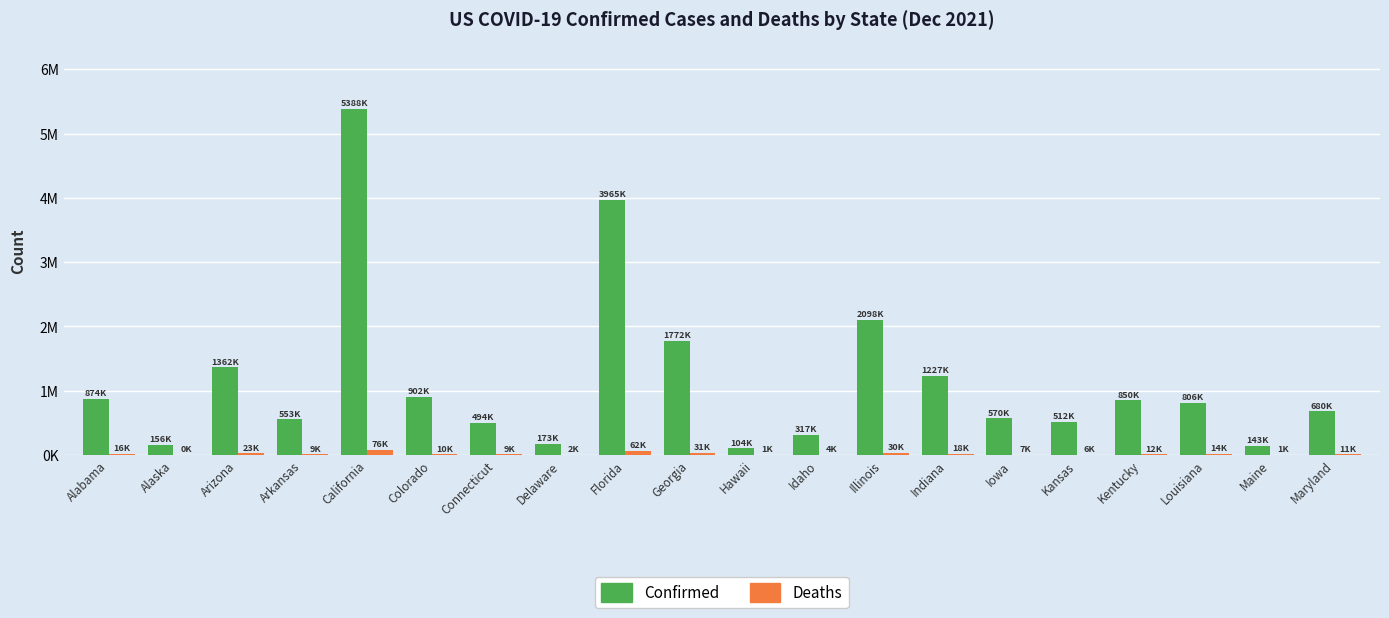

What is the label of the 8th bar from the left?

Delaware